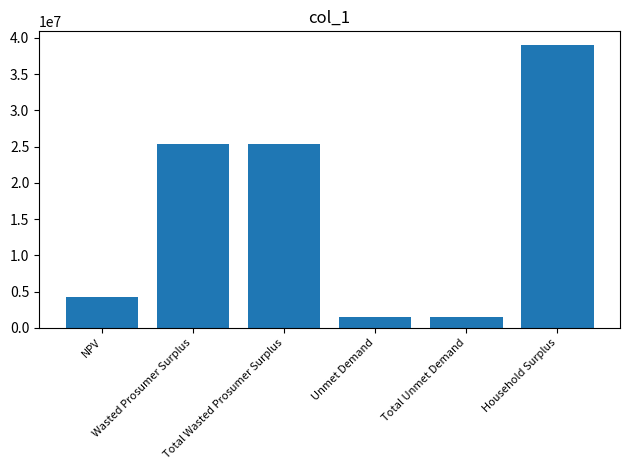

What position from the left is Unmet Demand?

4